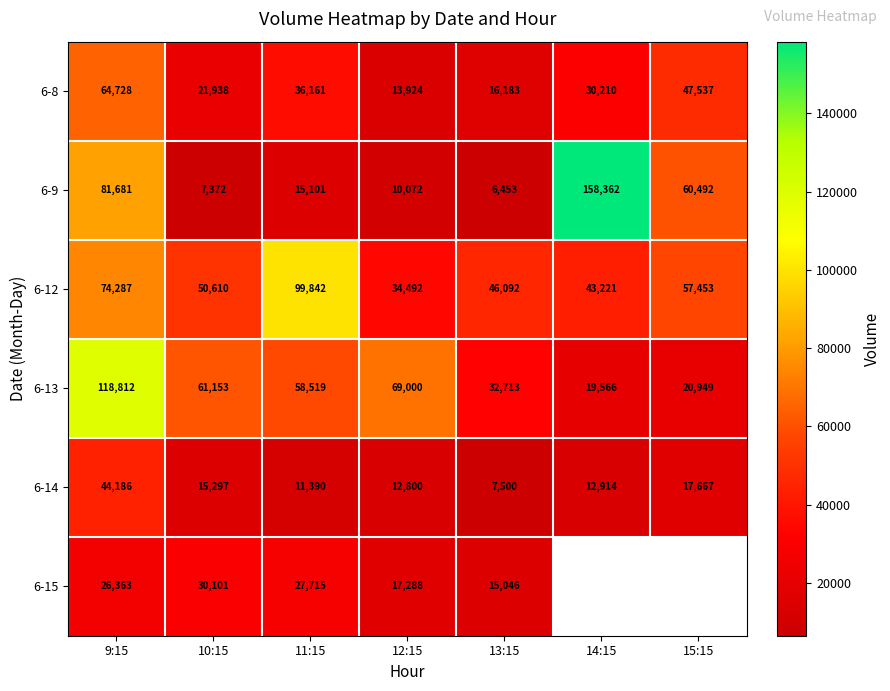

What is the average value of the 6-12 series?

58000